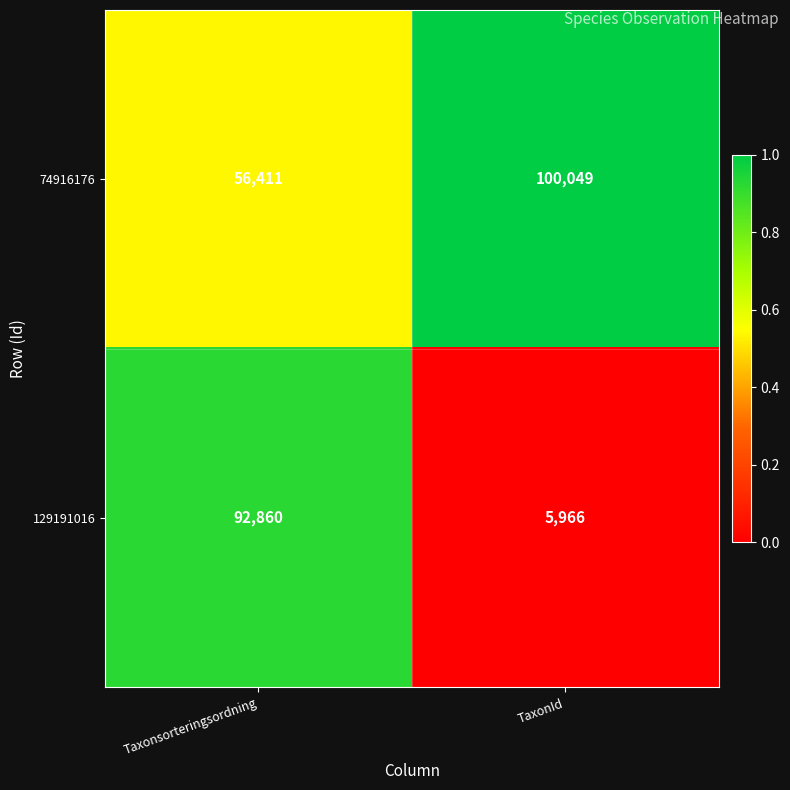

True or false: 129191016 has a value of 38660 at Taxonsorteringsordning.

False